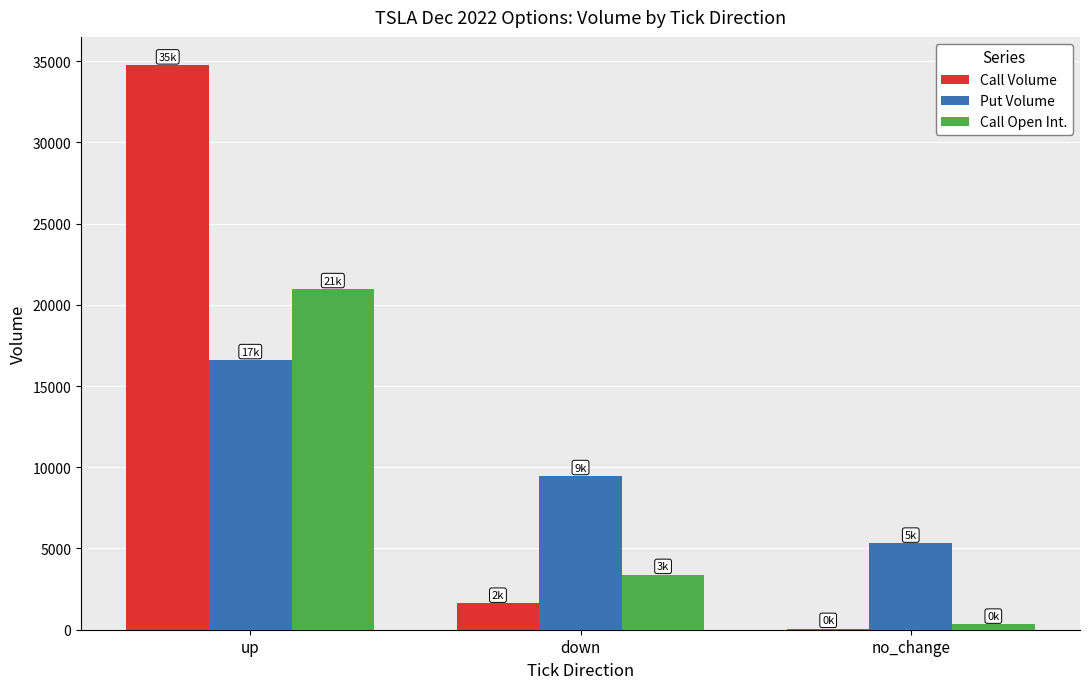

Which series changed the most between up and down?

Call Volume